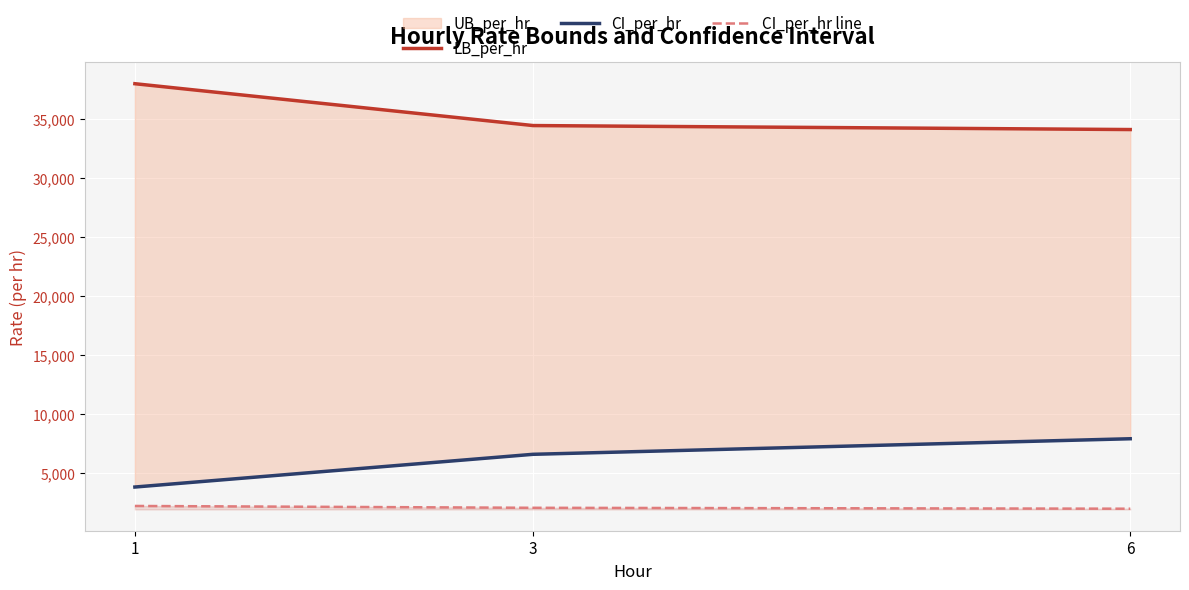

The LB_per_hr series shows 34419.2 at 3. True or false?

True